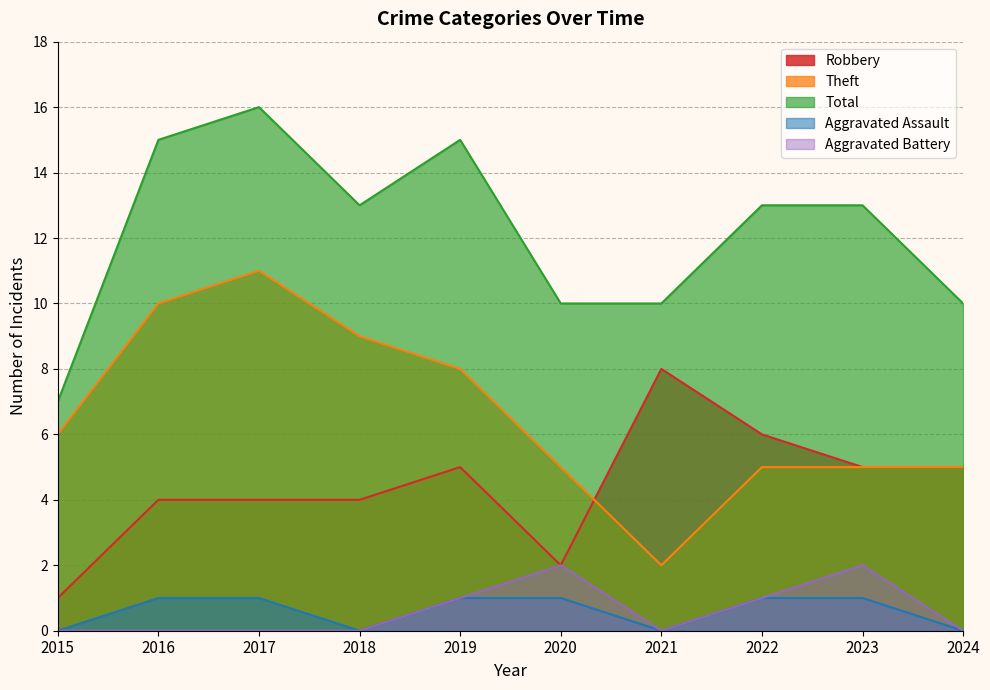

Is the value of Aggravated Assault at 2022 greater than the value of Robbery at 2021?

No